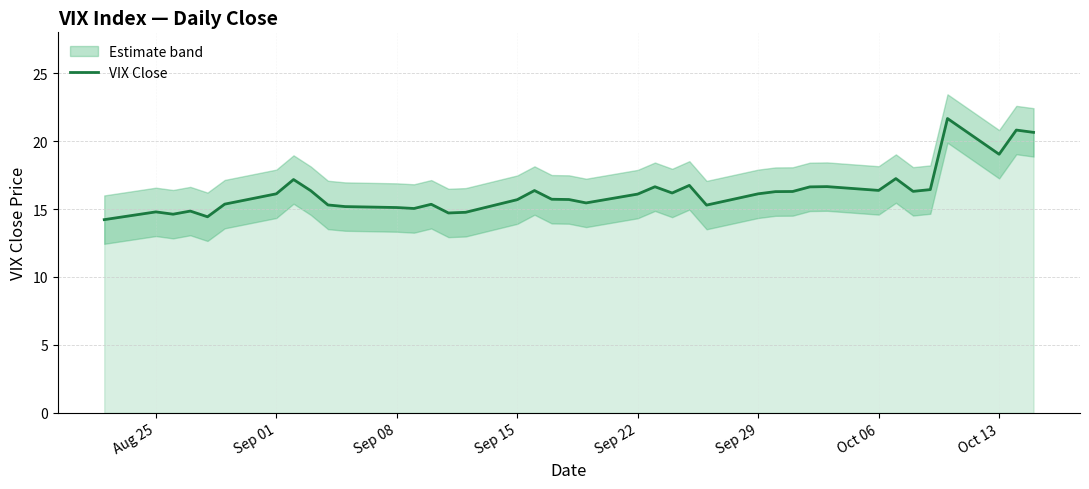

How many points are higher than both their immediate neighbors (excluding endpoints)?

11